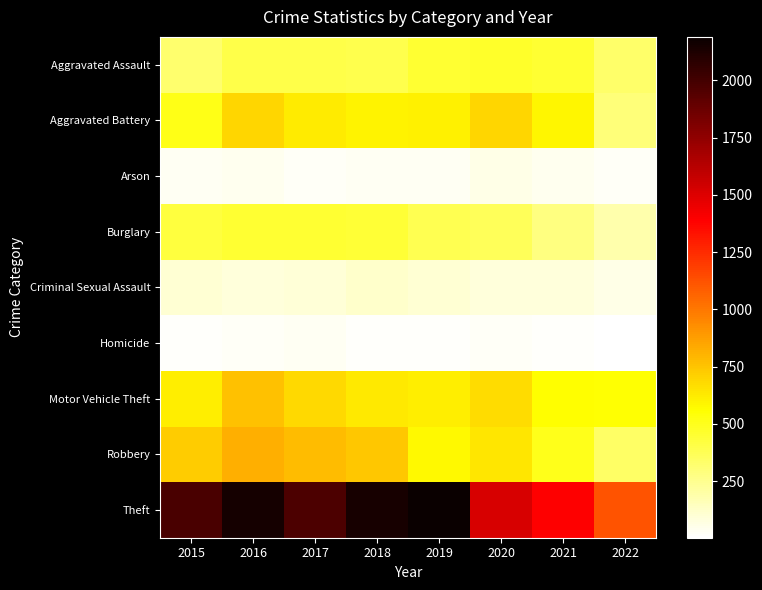

How many distinct data groups are displayed?

9